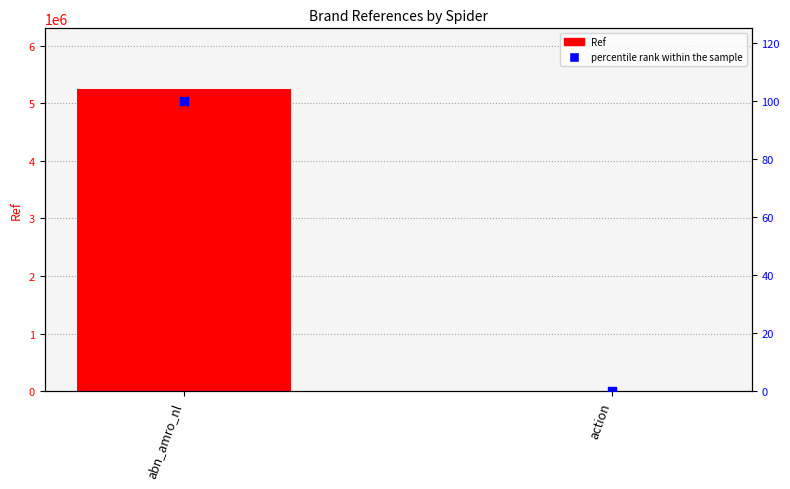

Is the value of percentile rank within the sample at abn_amro_nl greater than the value of Ref at action?

No